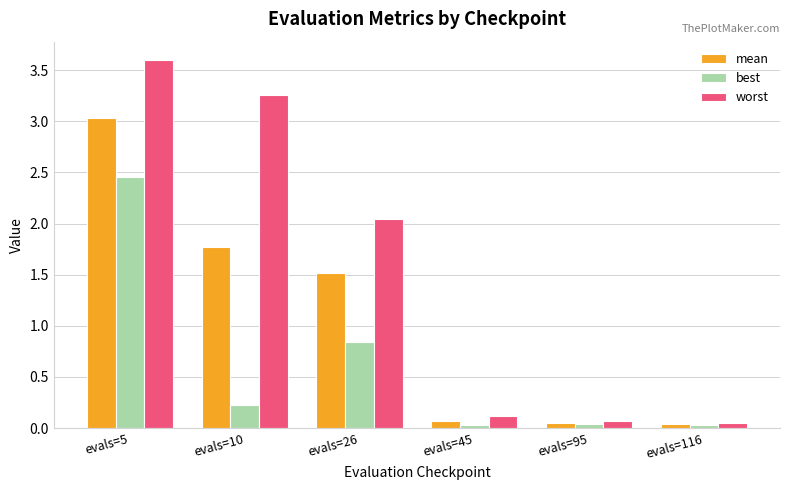

List the series in order of their overall mean, lowest first.

best, mean, worst